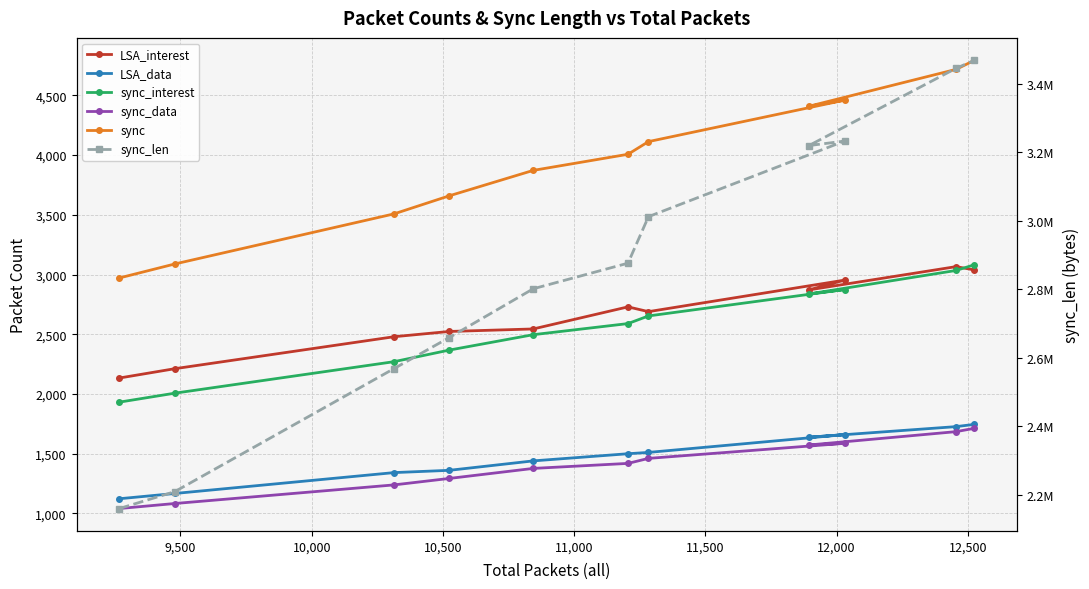

What is the difference between the maximum and minimum values in the LSA_data series?

623